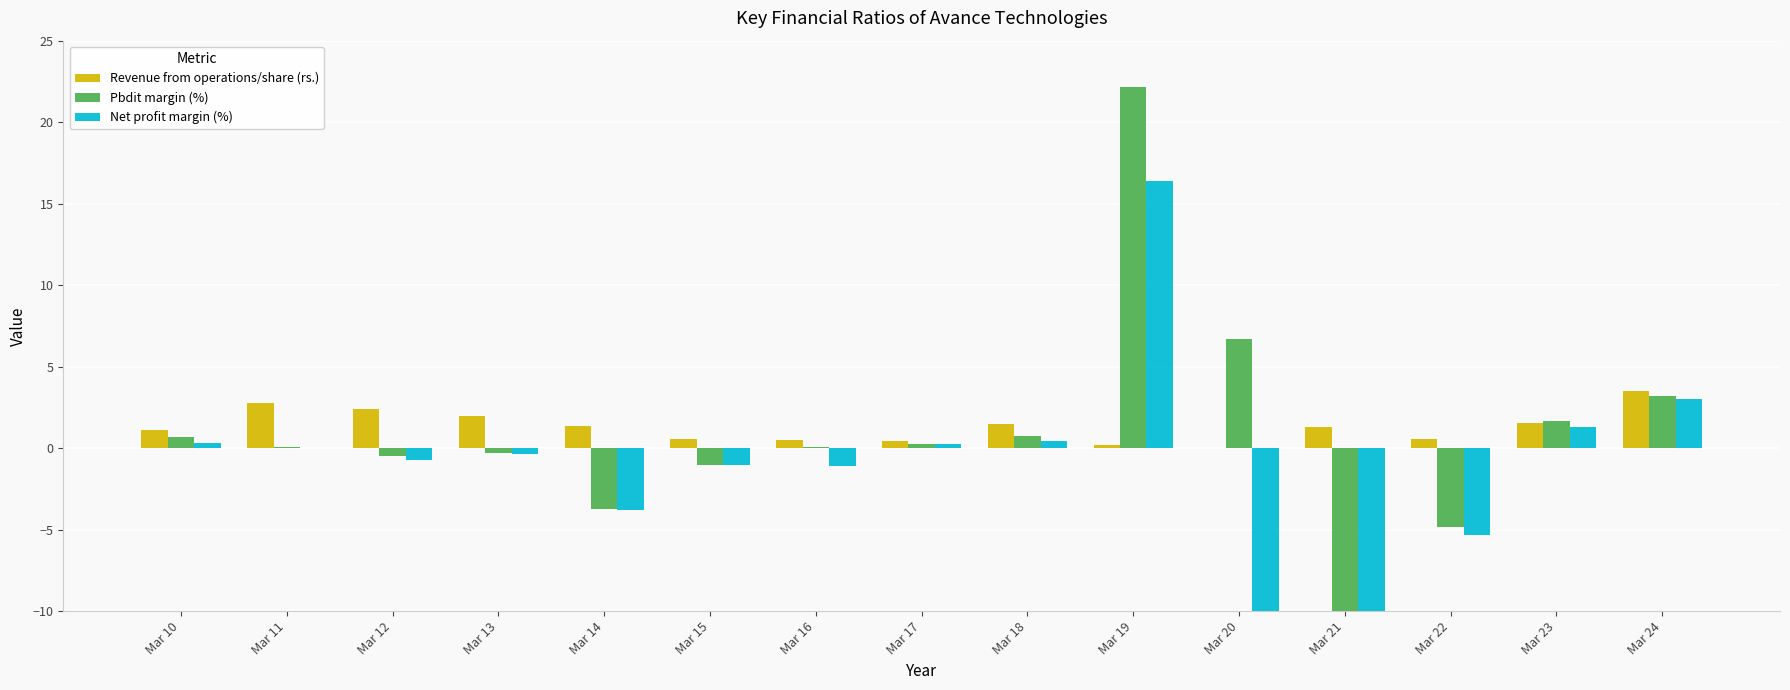

Between Mar 21 and Mar 22, which series saw the biggest shift?

Pbdit margin (%)